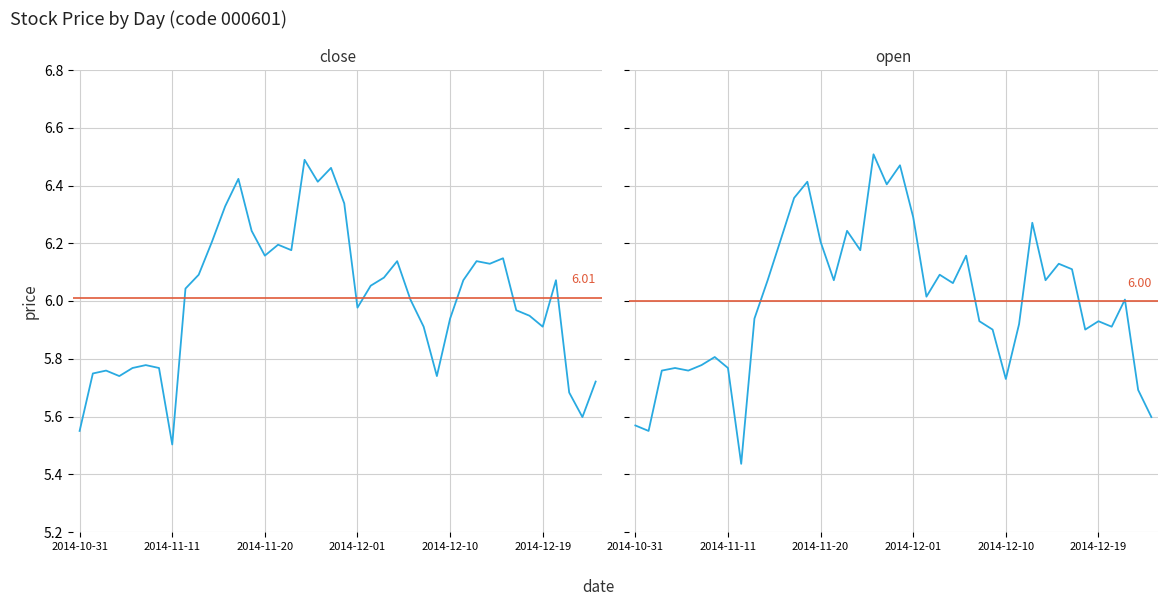

What is the difference between the open values at 2014-11-04 and 2014-12-22?

0.2